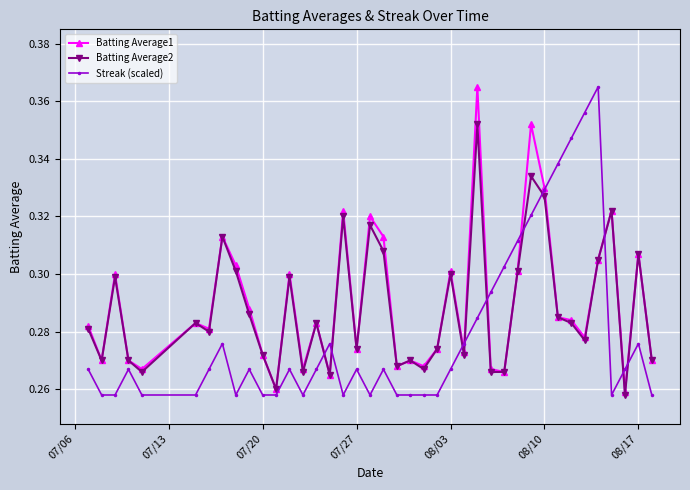

True or false: Batting Average2 and Streak (scaled) intersect in this chart.

True